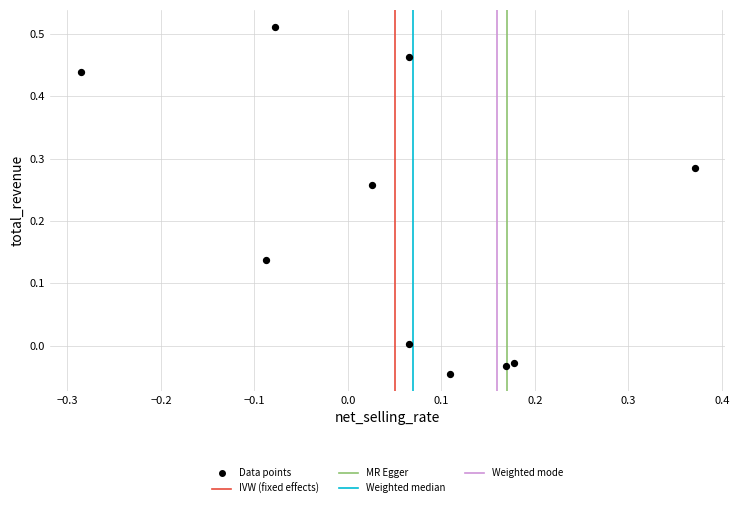

What is the range of X values (max minus min)?

0.7